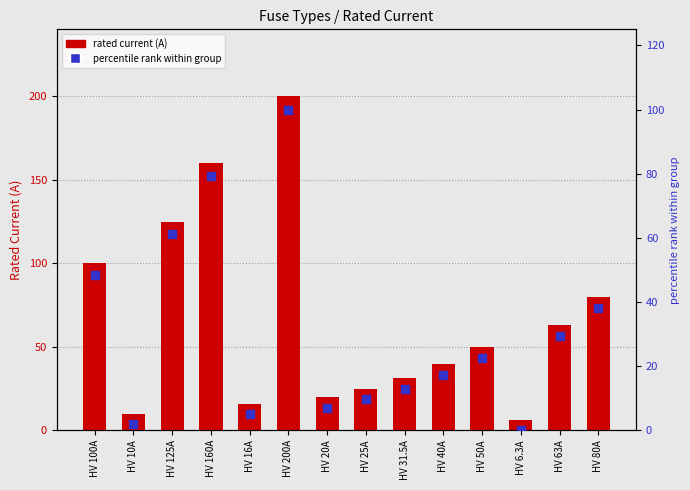

What are all the series names shown in the legend?

rated current (A), percentile rank within group